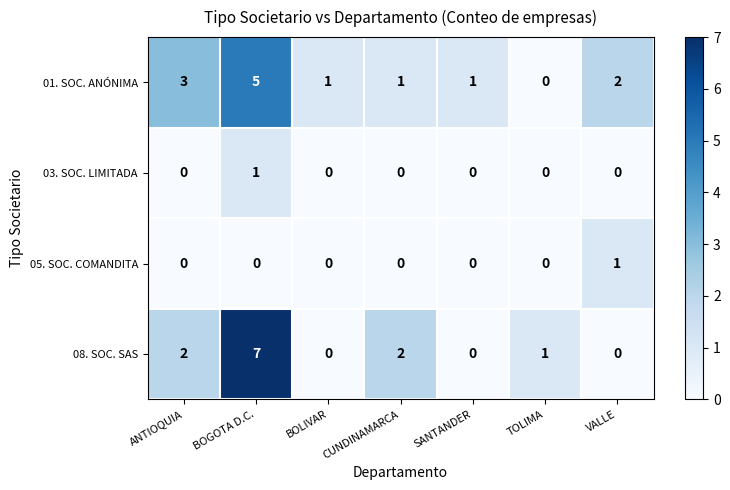

Which category has the highest value in the 03. SOC. LIMITADA series?

BOGOTA D.C.